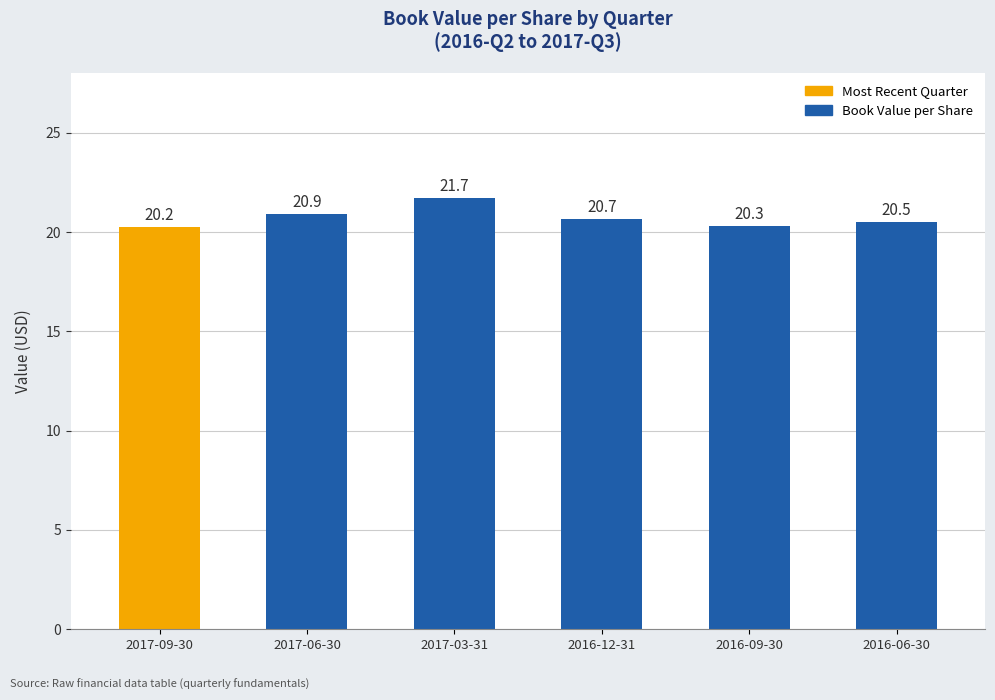

Reading right to left, transcribe all the data shown in this chart.

20.5	20.3	20.7	21.7	20.9	20.2